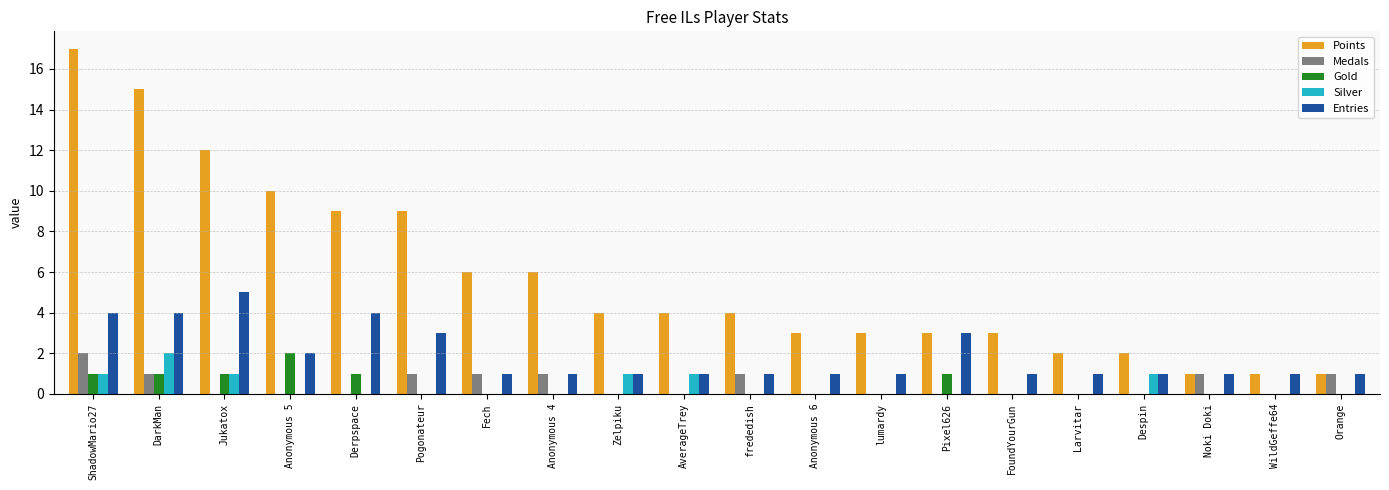

What is the total value across all series at Larvitar?

3